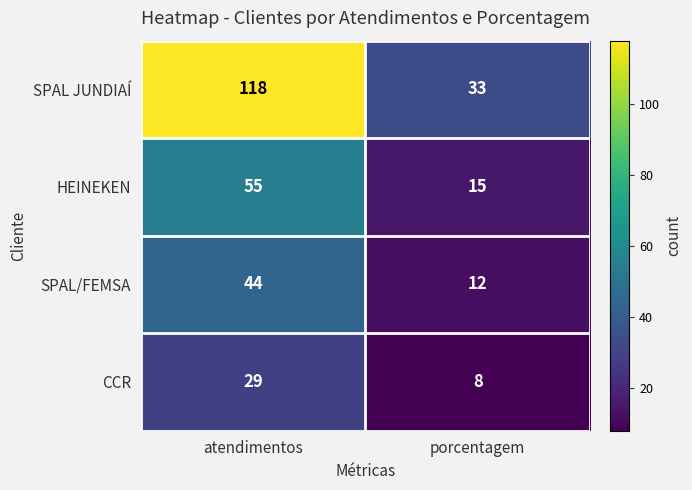

Which category has the lowest value in the SPAL JUNDIAÍ series?

porcentagem